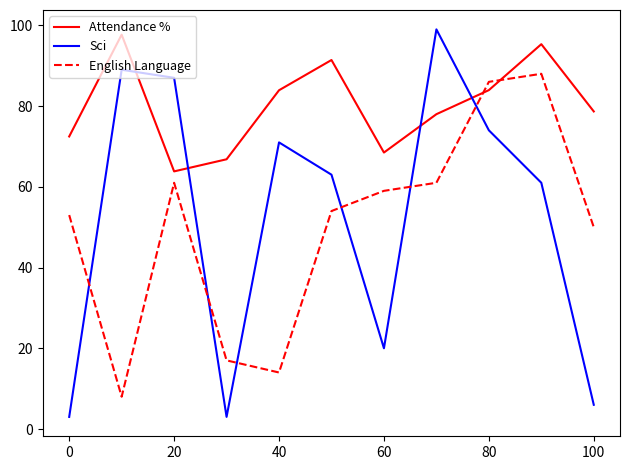

Count the number of data series in this chart.

3